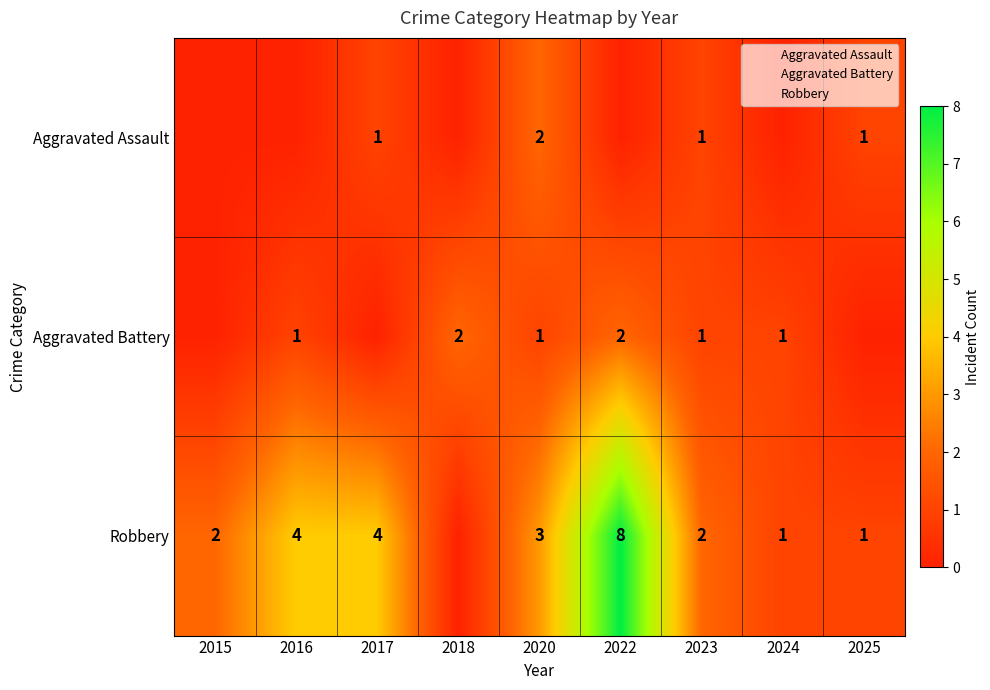

Which category has the lowest value across all series?

2015